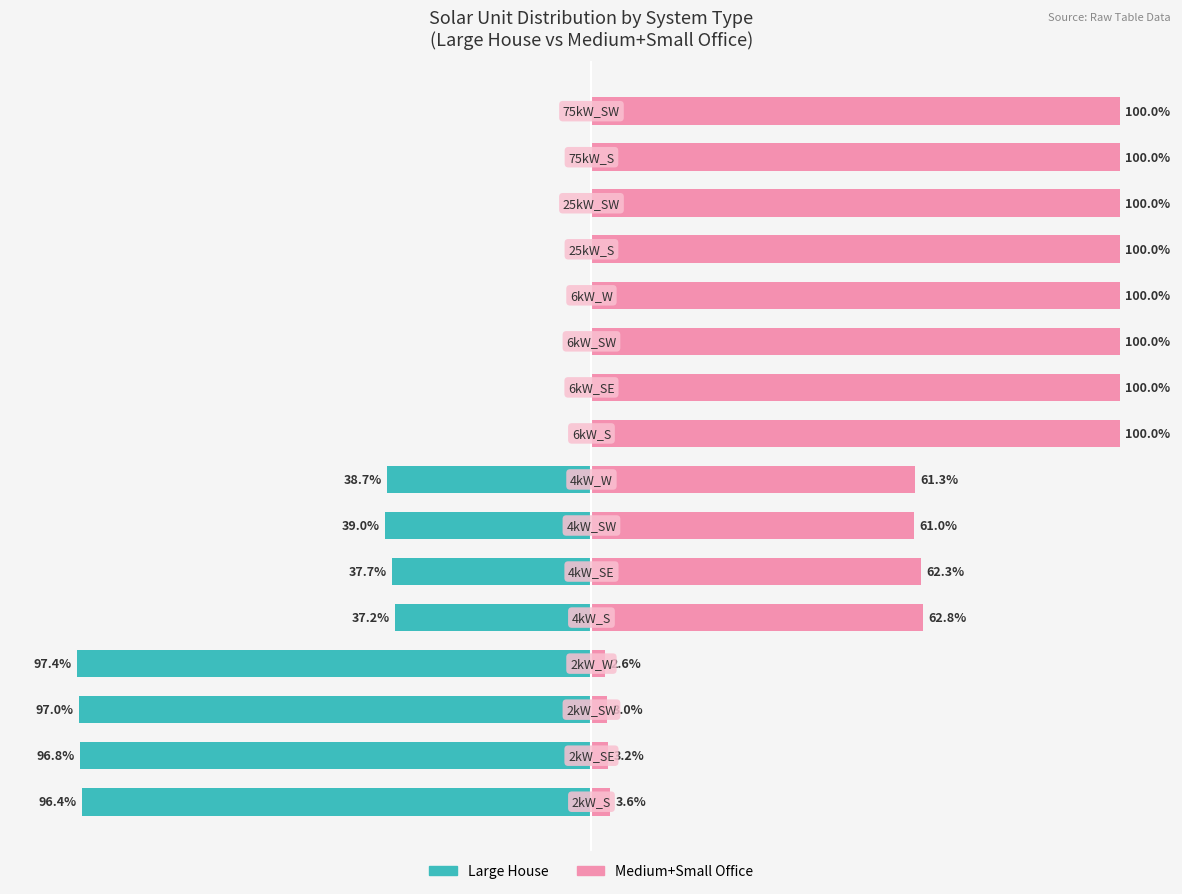

At how many categories does at least one series exceed 0?

16